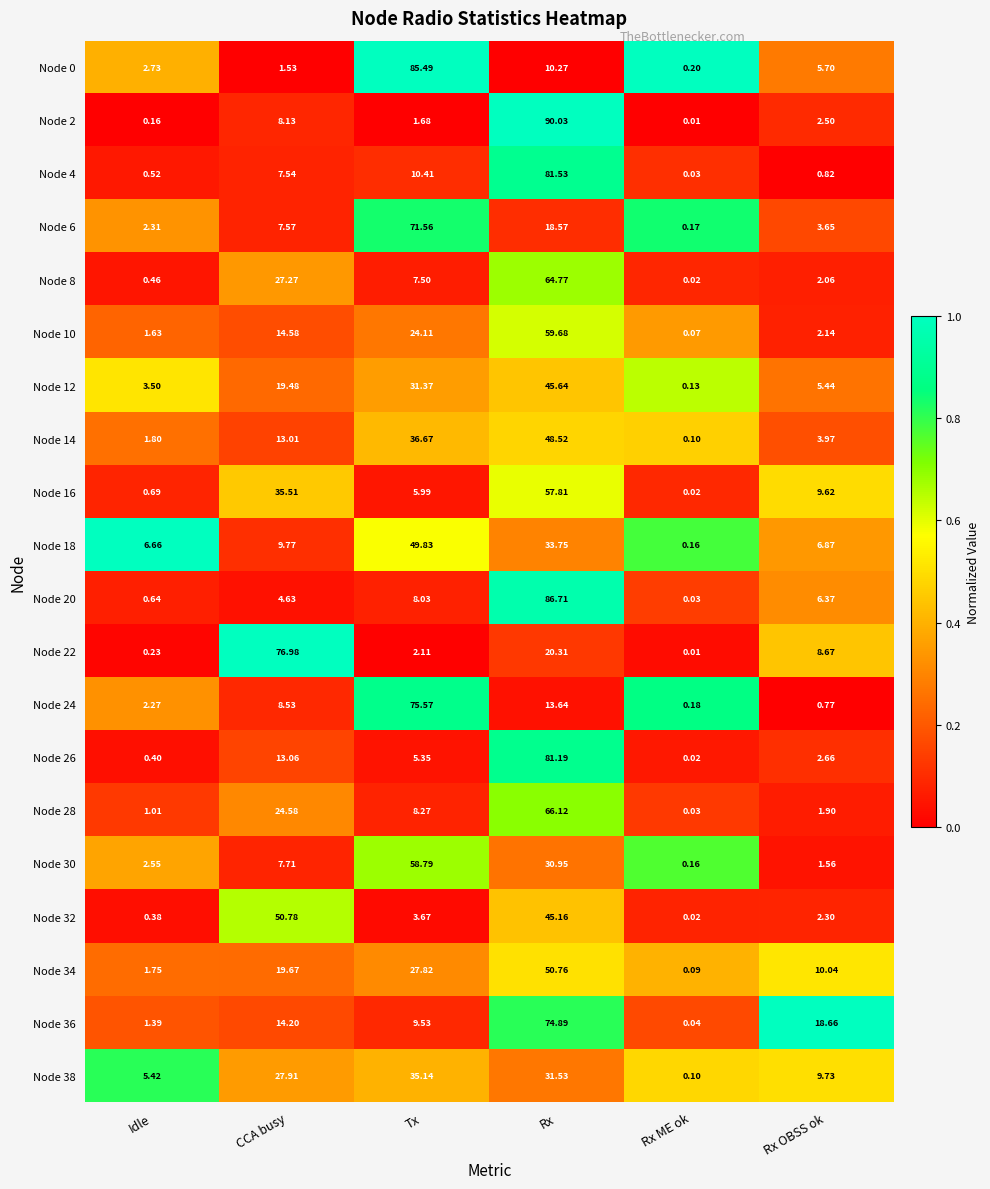

At which category is the sum across all series the highest?

Rx